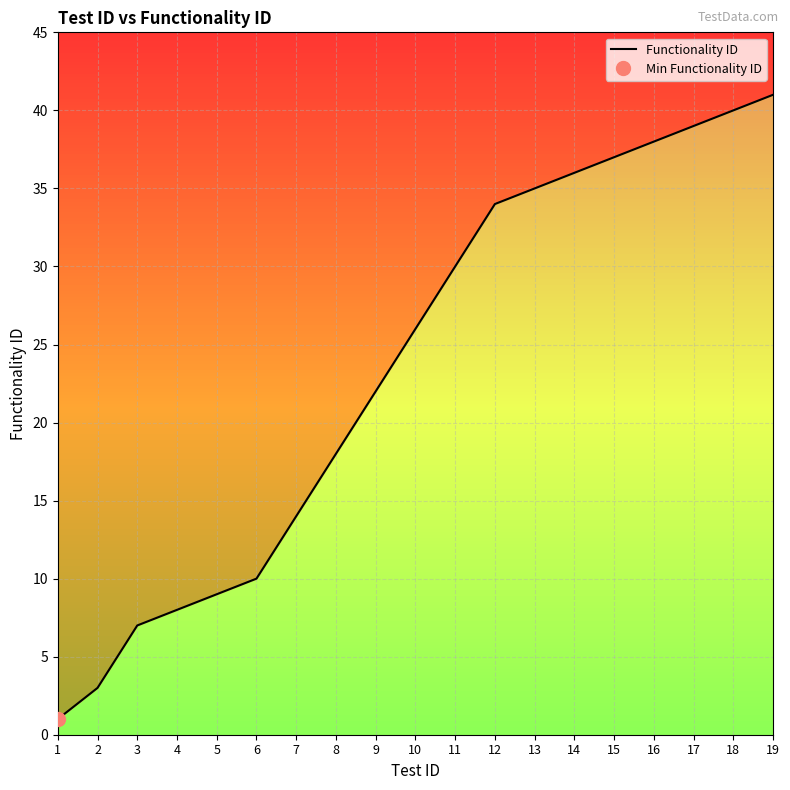

Which label corresponds to the largest value in the chart?

19